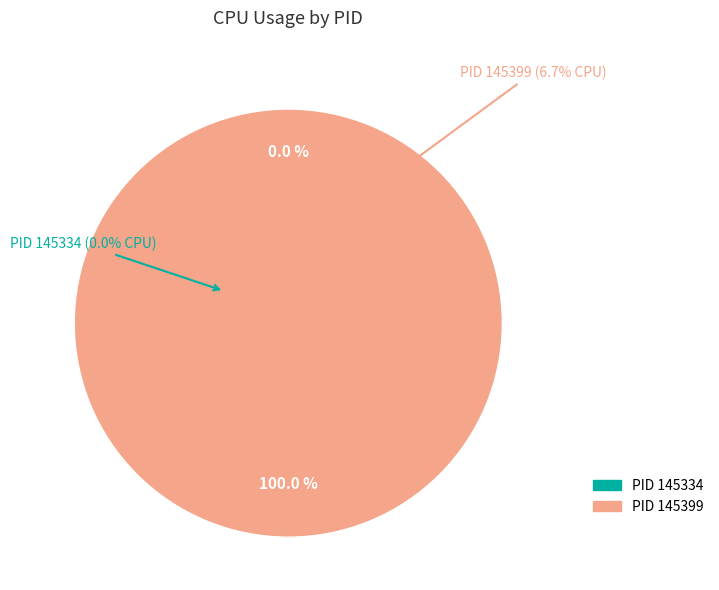

Is there a majority slice in this chart?

Yes